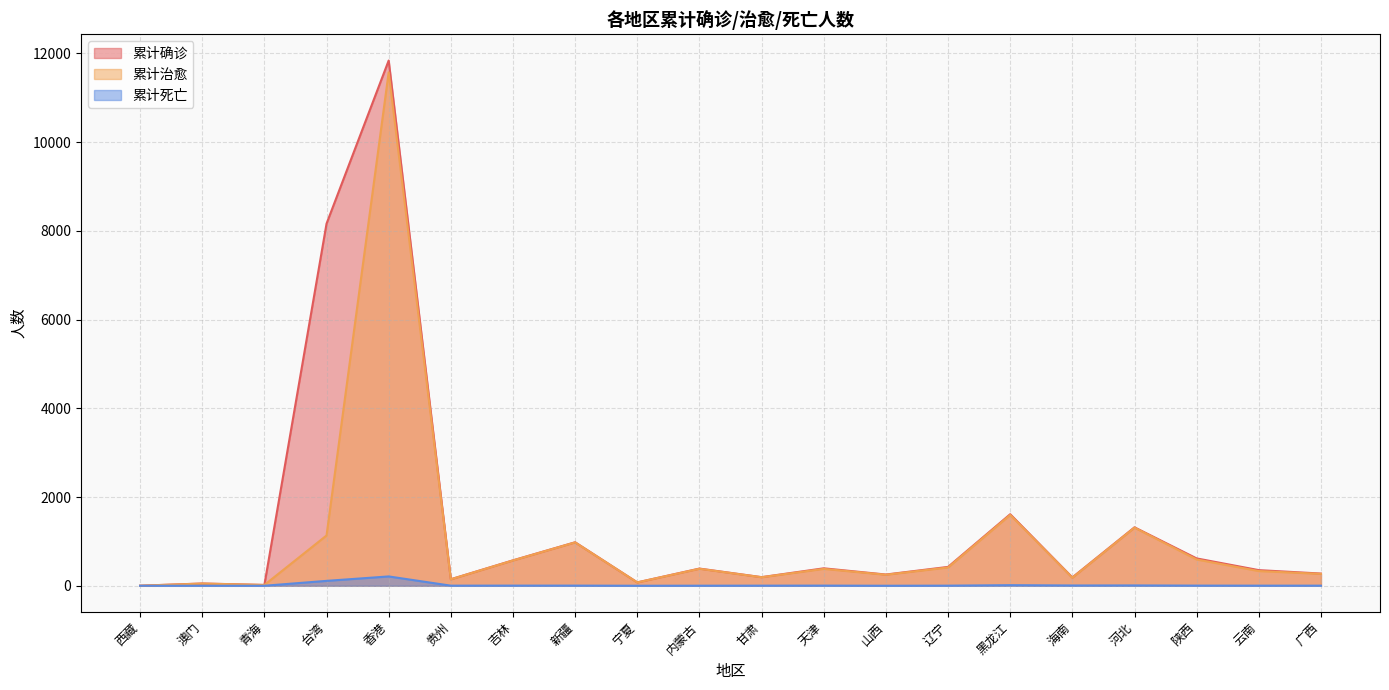

At how many categories does at least one series exceed 9009?

1